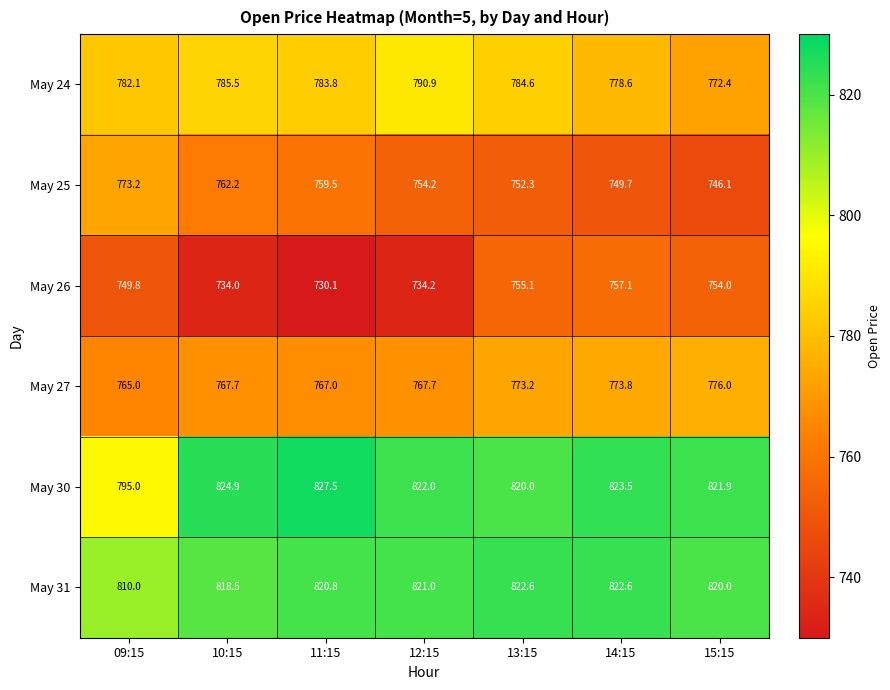

The value of May 25 at 11:15 is 759.5. True or false?

True